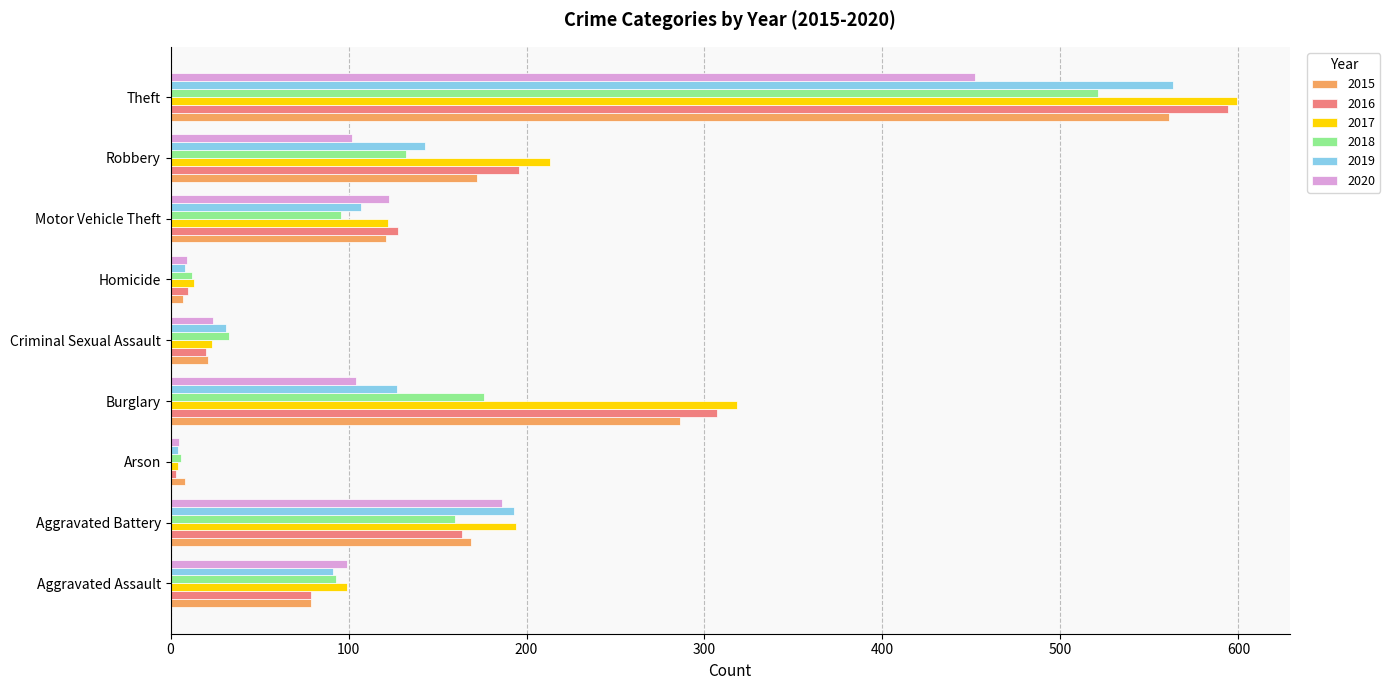

Which category has the highest value in the 2016 series?

Theft